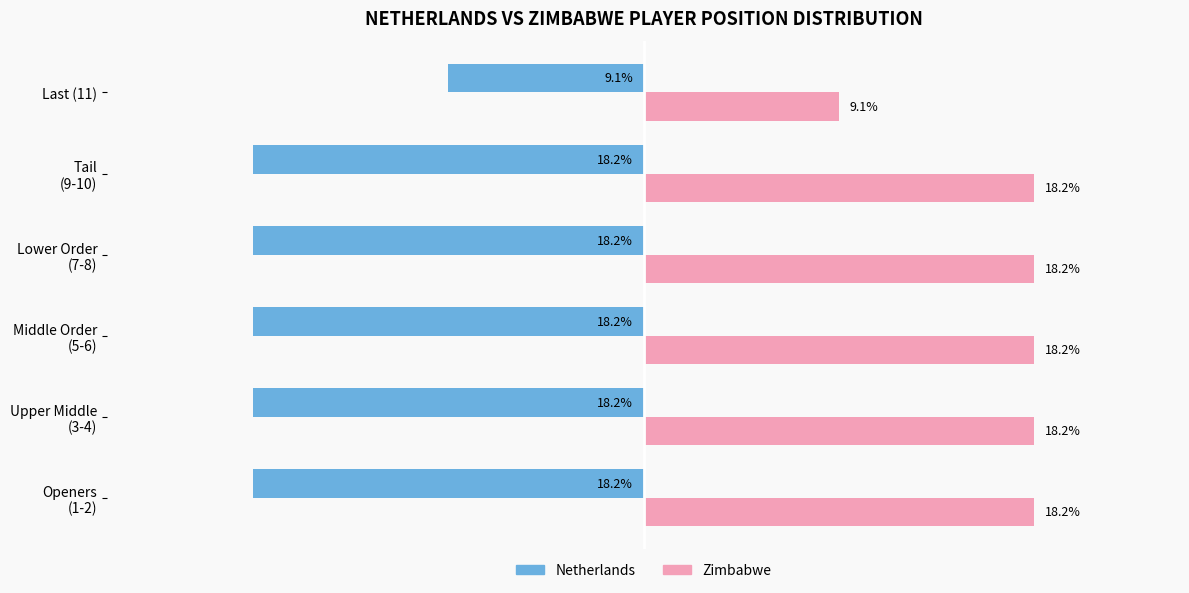

Which series has the largest total across all categories?

Zimbabwe